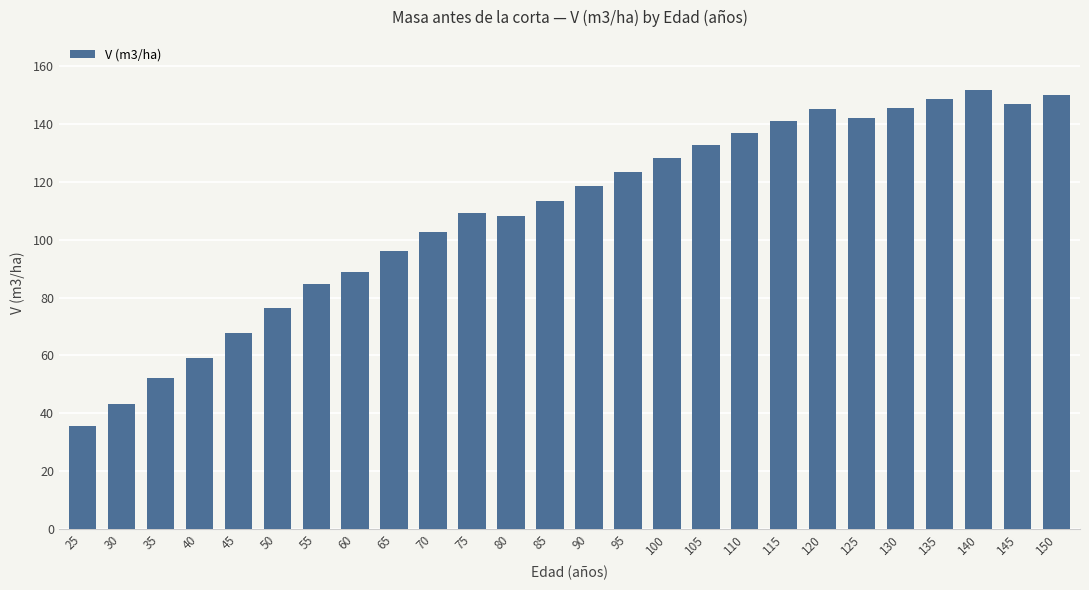

What is the sum of the values at 95 and 120?

268.5